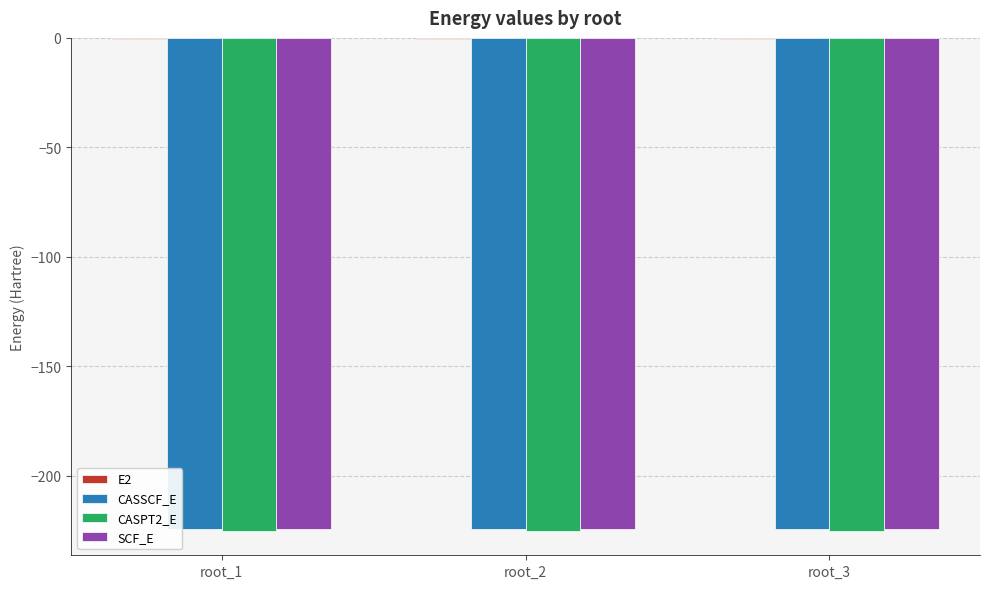

What is the highest value of the CASSCF_E series?

-224.5